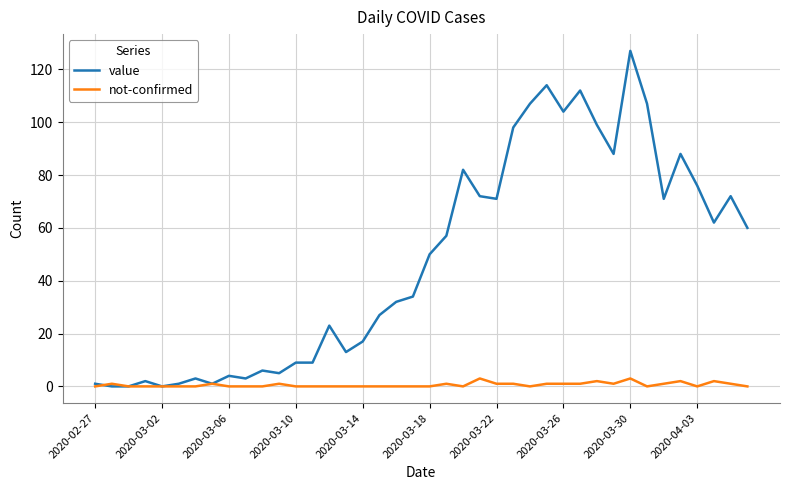

What is the maximum value shown in the chart?

127